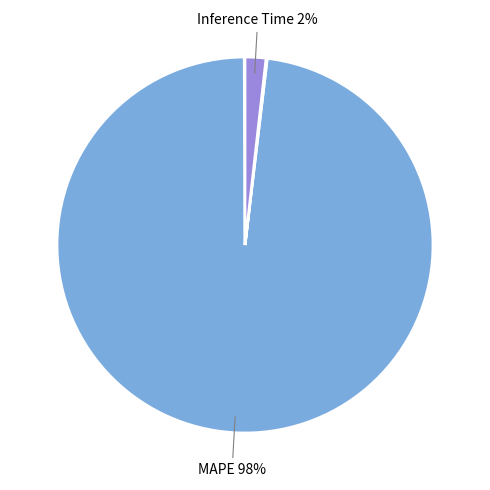

To the nearest percent, what is the difference between the largest and smallest slice percentages?

98%